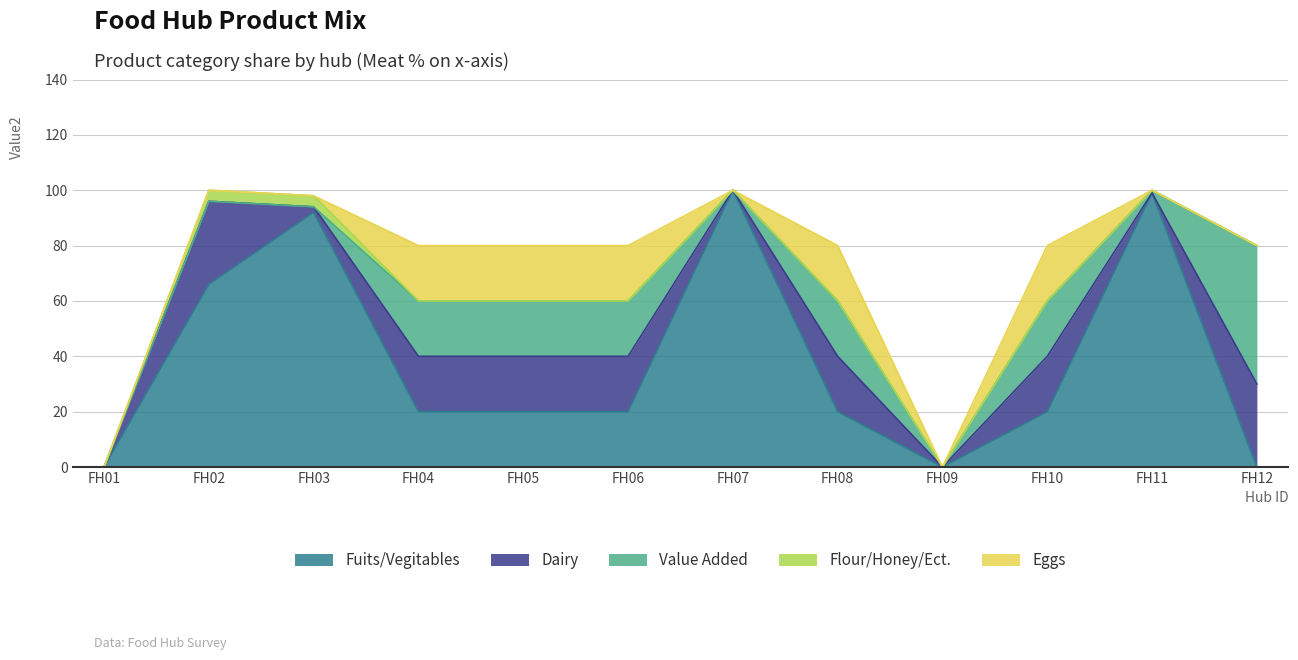

Reading right to left, list all the values displayed in this chart.

Fuits/Vegitables: 0	99	20	0	20	100	20	20	20	92	66	0
Dairy: 30	0	20	0	20	0	20	20	20	2	30	0
Value Added: 50	1	20	0	20	0	20	20	20	0	0	0
Flour/Honey/Ect.: 0	0	0	0	0	0	0	0	0	4	4	0
Eggs: 0	0	20	0	20	0	20	20	20	0	0	0